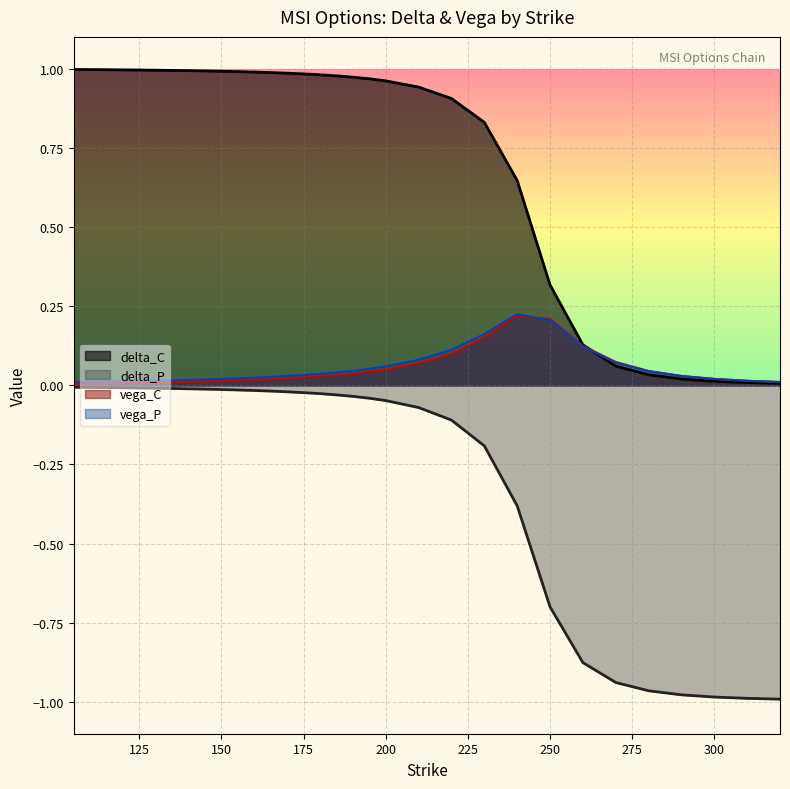

The delta_C series shows 1.5 at 150. True or false?

False